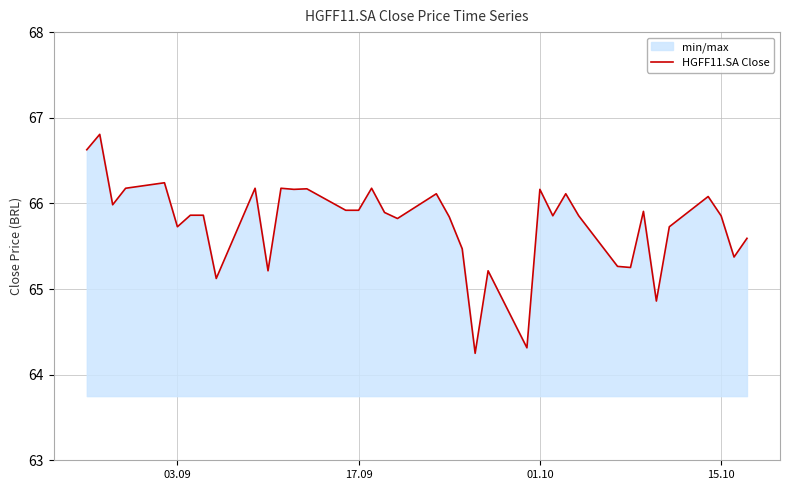

Read the value at 17.09.

65.9